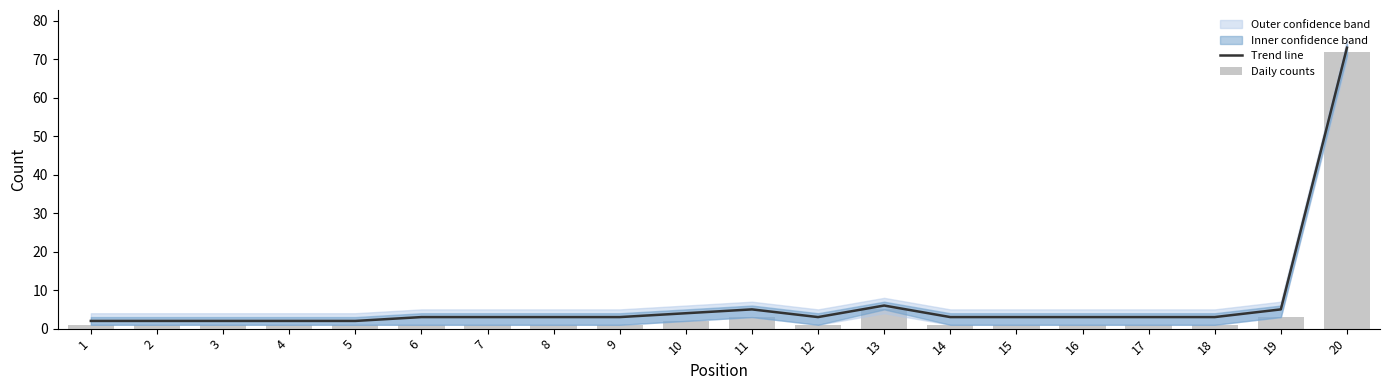

Is it true that Trend line equals 3 at 2?

False